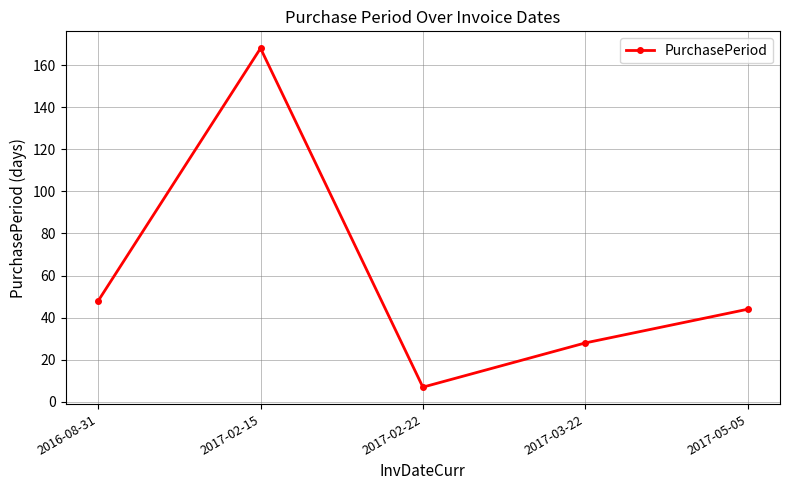

How many lines are shown in the chart?

1